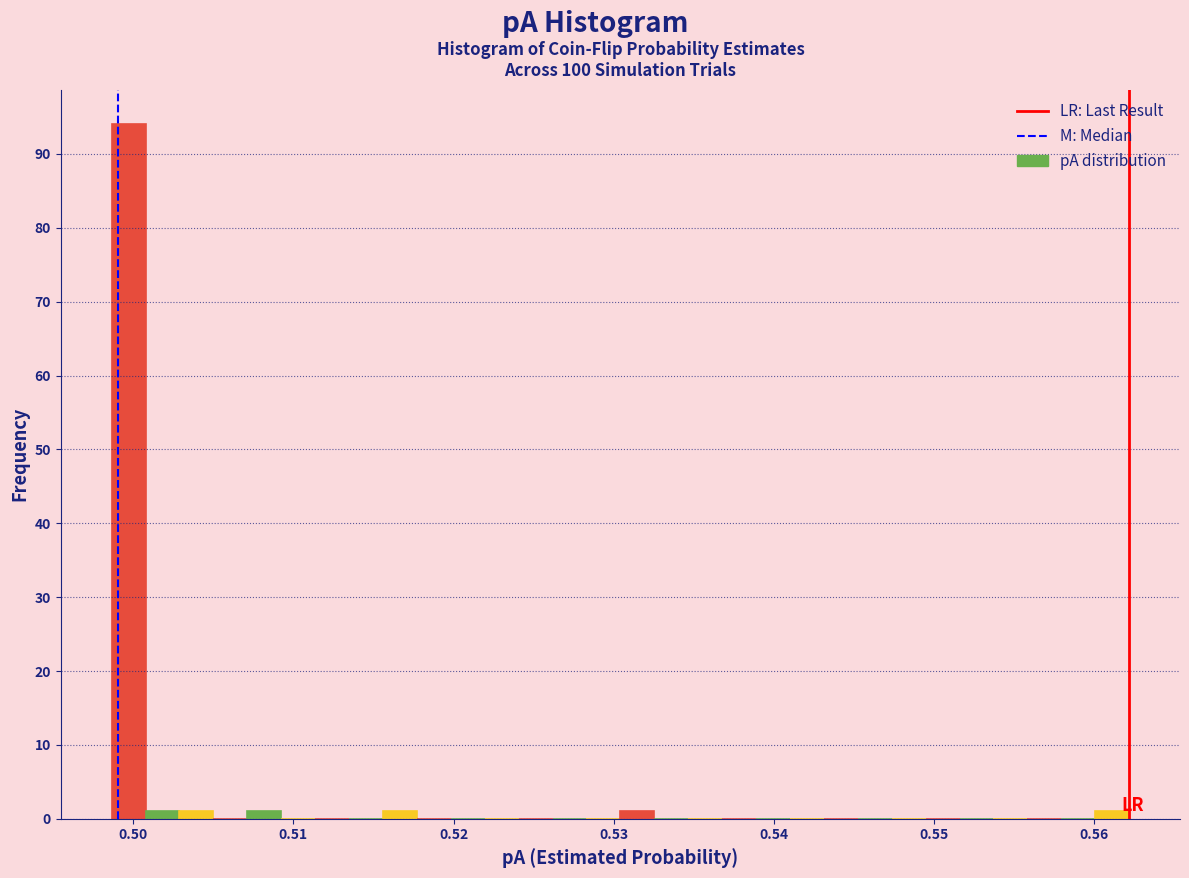

Read against the x-axis, roughly where is the centre of the tallest bar?

0.500